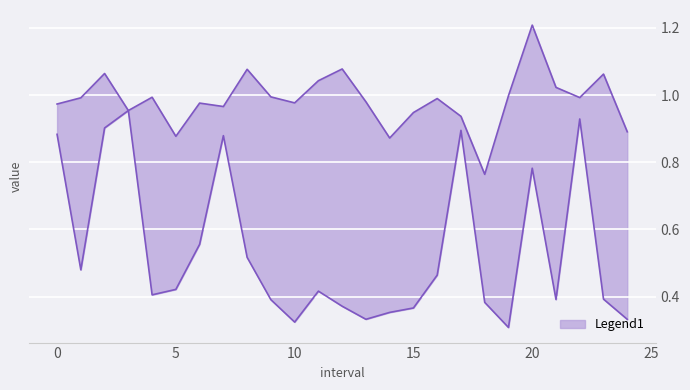

In Zmin, how many points are lower than both neighbors (excluding endpoints)?

6